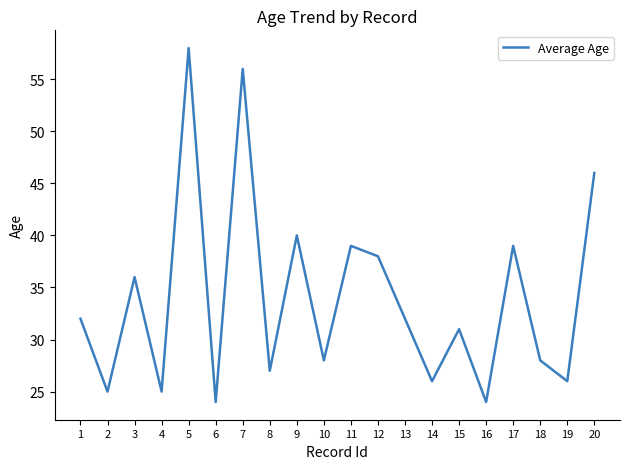

What is the ratio of the value at 4 to the value at 17?

0.6